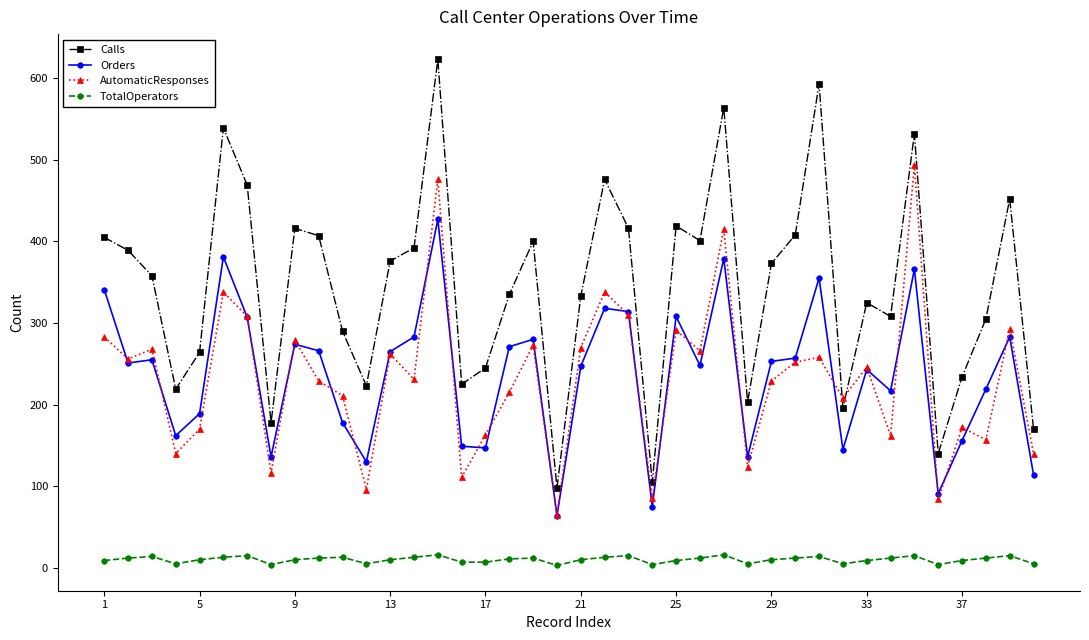

Count the number of categories in the chart.

40